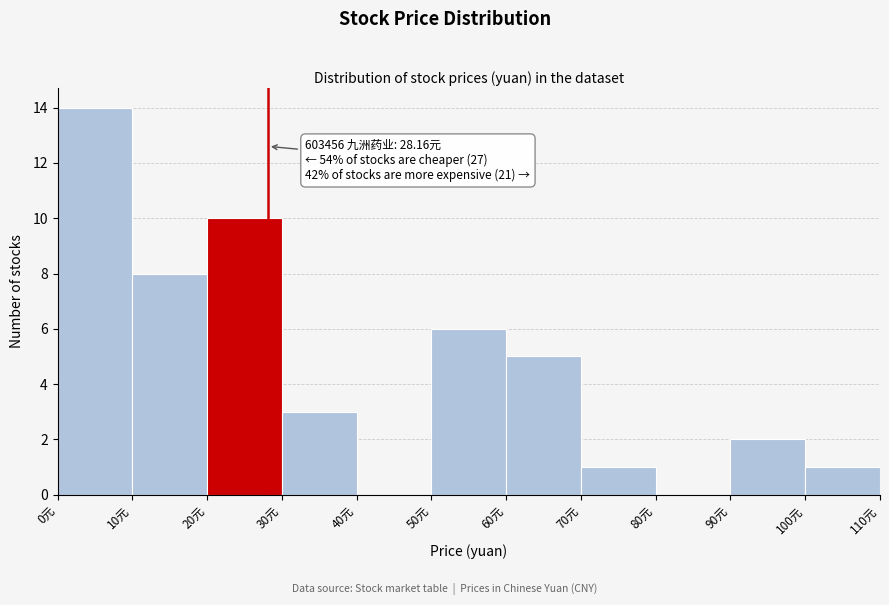

Over which range of the x-axis is the bar tallest?

0 to 10